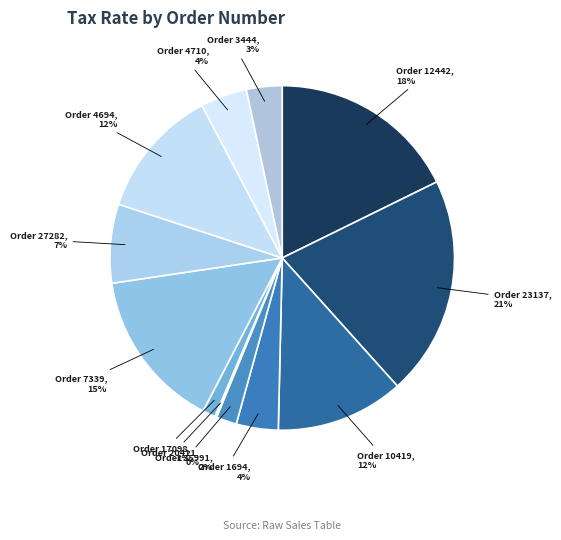

The Order 27282 slice represents 14% of the pie. True or false?

False